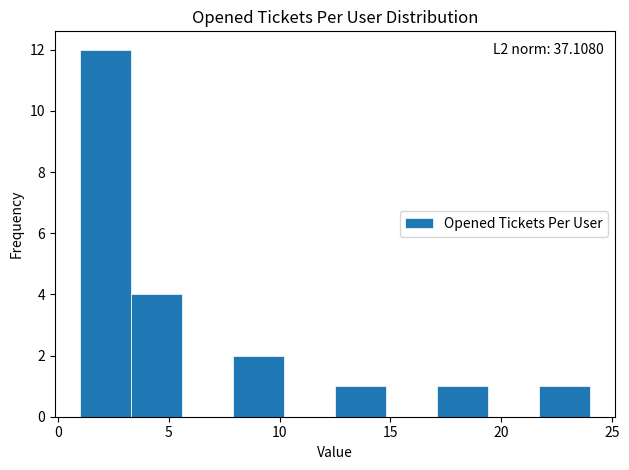

Over which range of the x-axis is the bar tallest?

1.0 to 3.3